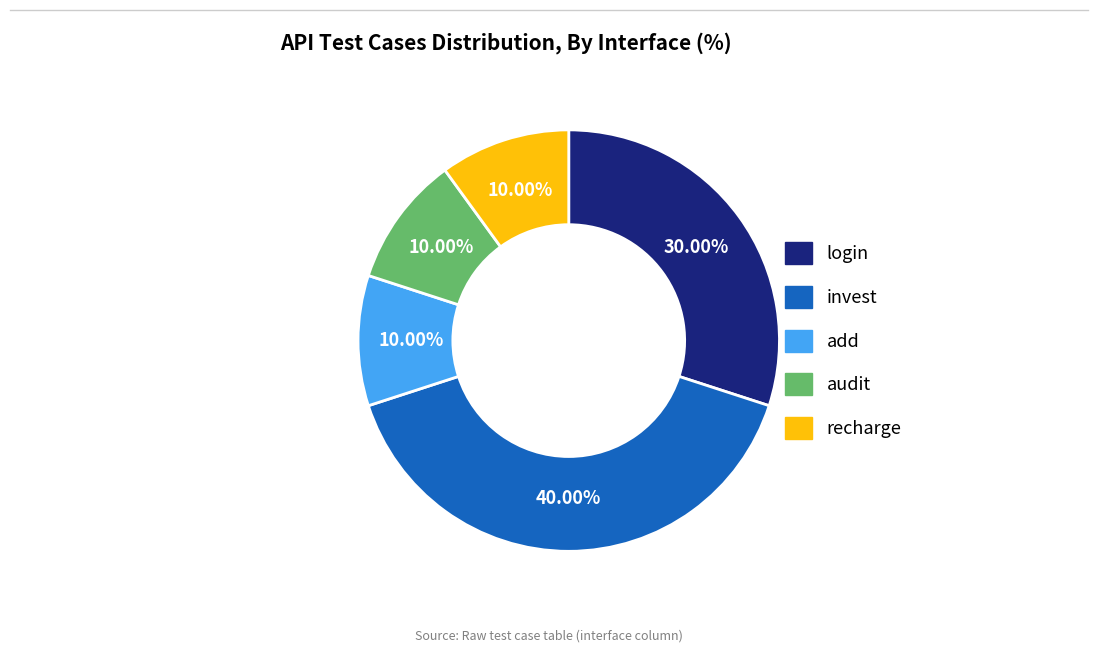

Which slice is the largest?

invest